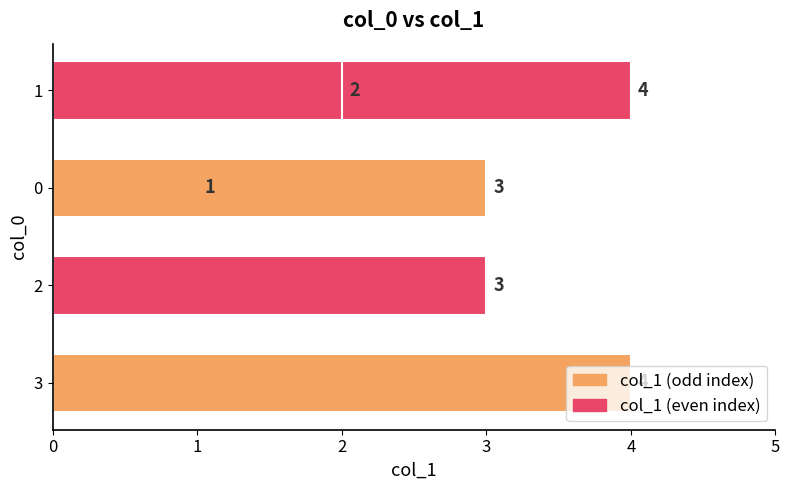

Which has a higher value, 2 or 3?

3